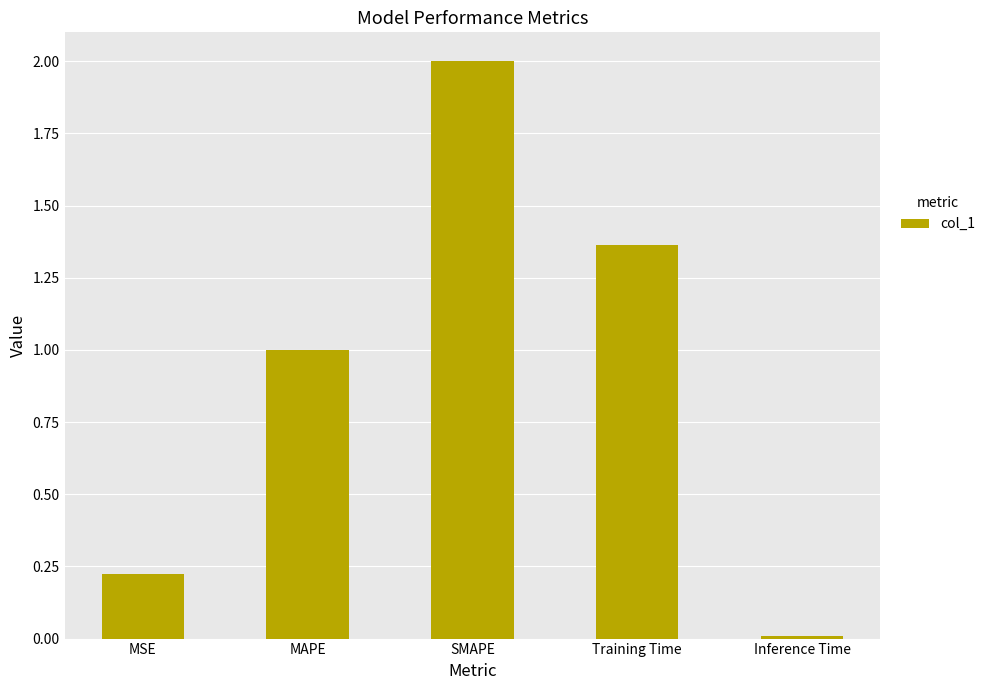

How many values are below 1?

2